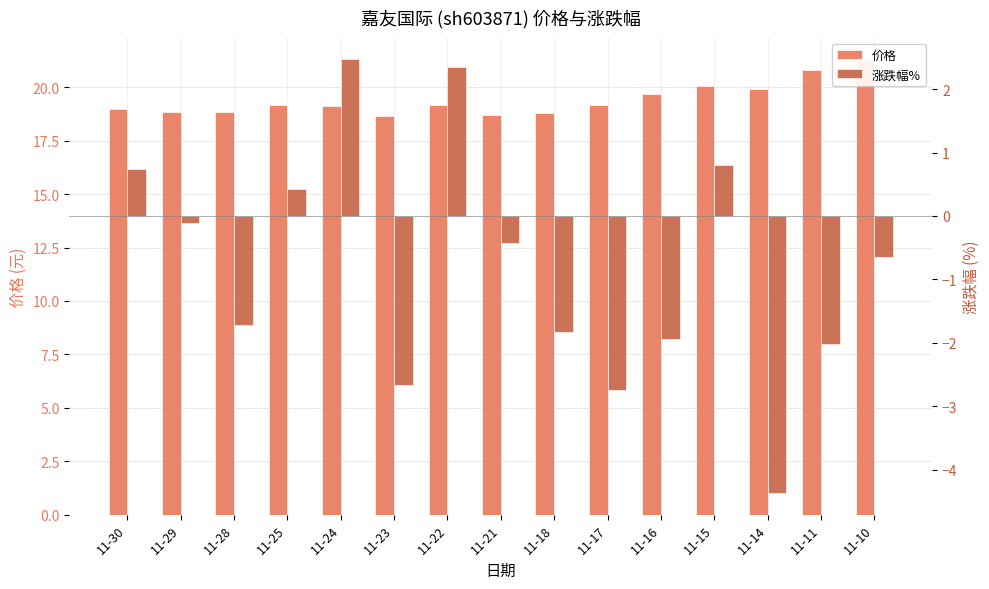

Reading right to left, list all the values displayed in this chart.

价格: 21.3	20.8	19.9	20.1	19.7	19.1	18.8	18.7	19.2	18.6	19.1	19.2	18.9	18.8	19.0
涨跌幅%: -0.7	-2.0	-4.4	0.8	-1.9	-2.7	-1.8	-0.4	2.4	-2.7	2.5	0.4	-1.7	-0.1	0.7